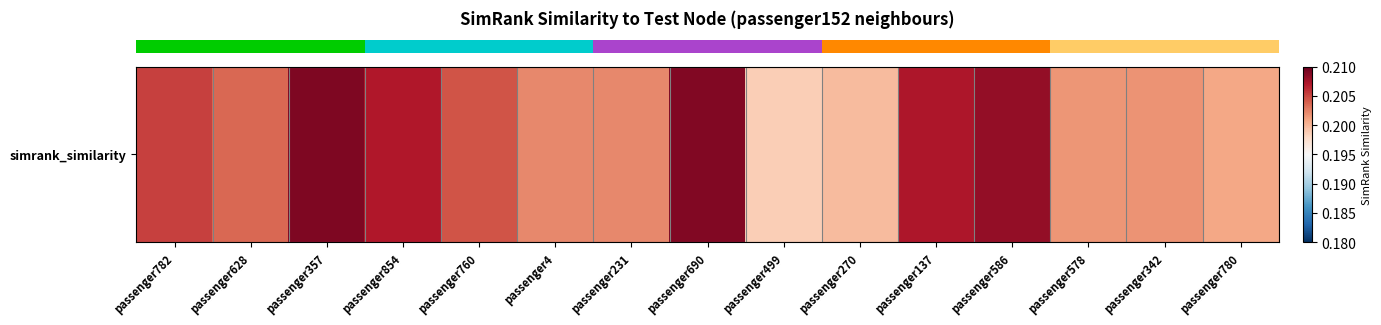

The value at passenger690 is 0.2. True or false?

True